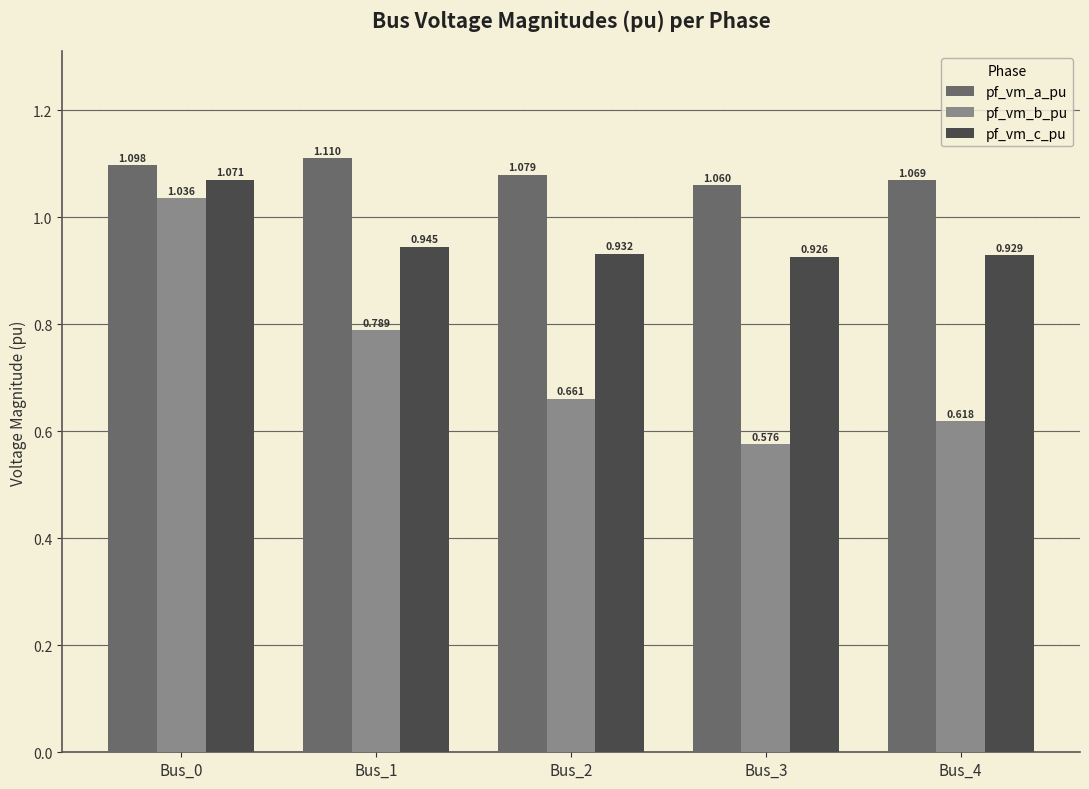

At Bus_4, list the series in order from smallest to largest.

pf_vm_b_pu, pf_vm_c_pu, pf_vm_a_pu